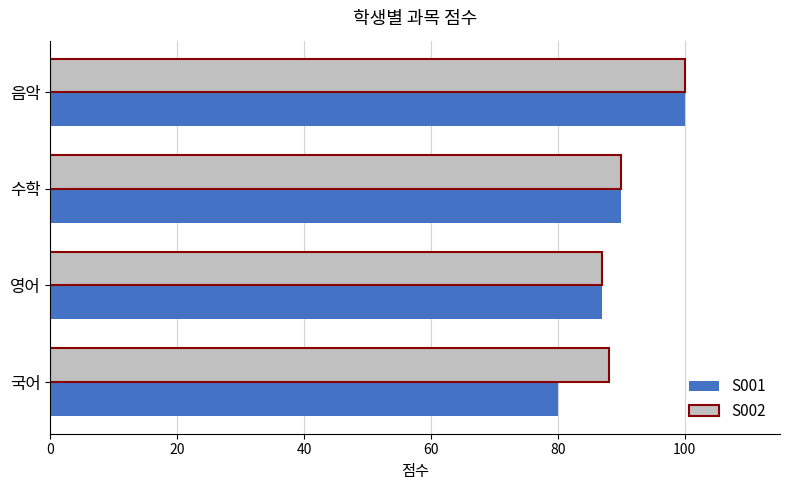

List the labels in order of S001 value, largest first.

음악, 수학, 영어, 국어